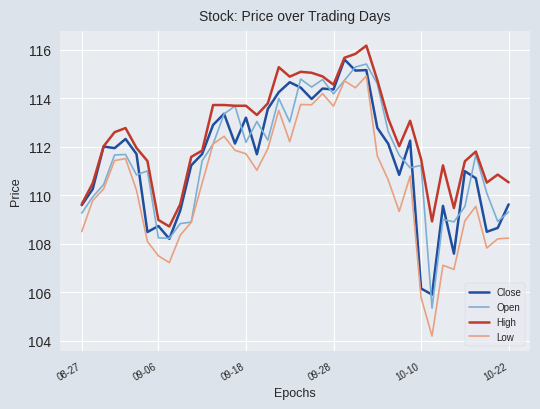

Which series has the widest spread of values?

Low